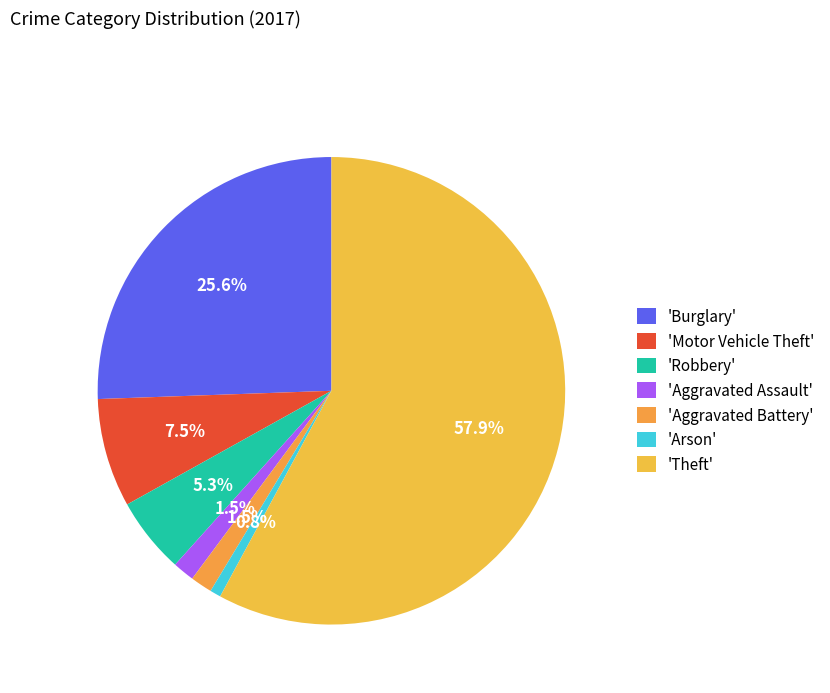

How many segments does this pie chart have?

7